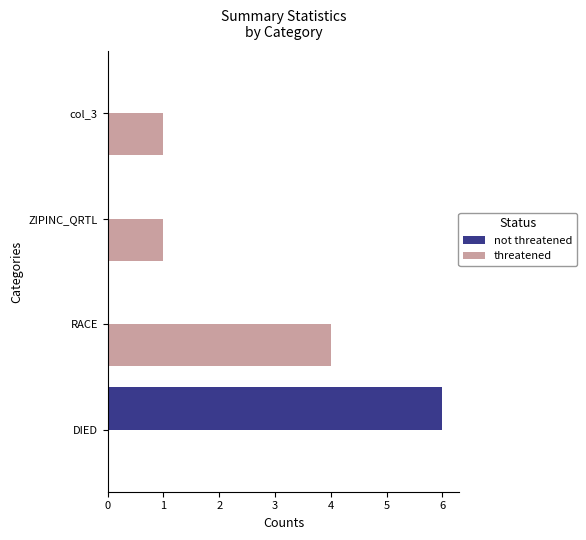

How many positive values does the threatened series have?

3